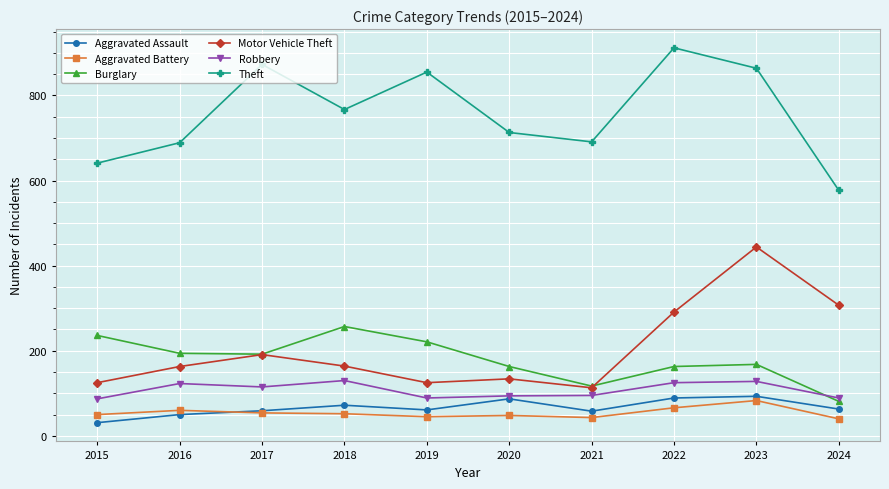

What is the sum of the Burglary values at 2023 and 2024?

249